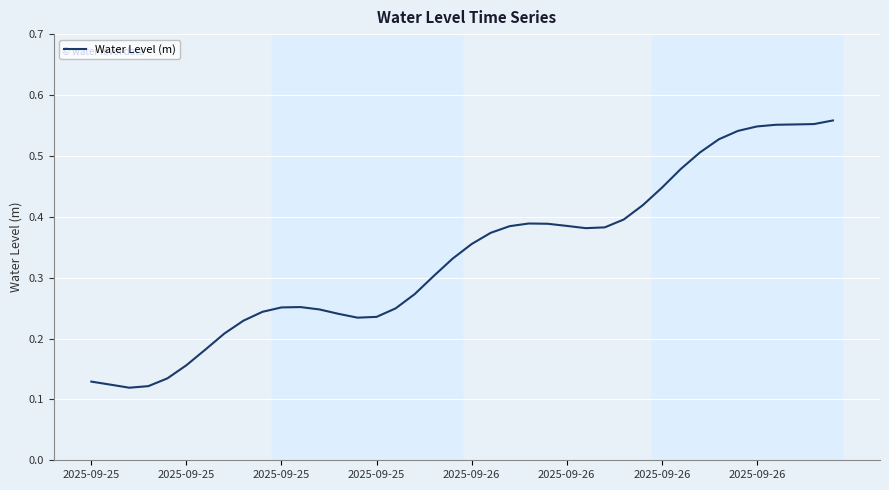

How many values are between 0 and 1?

40